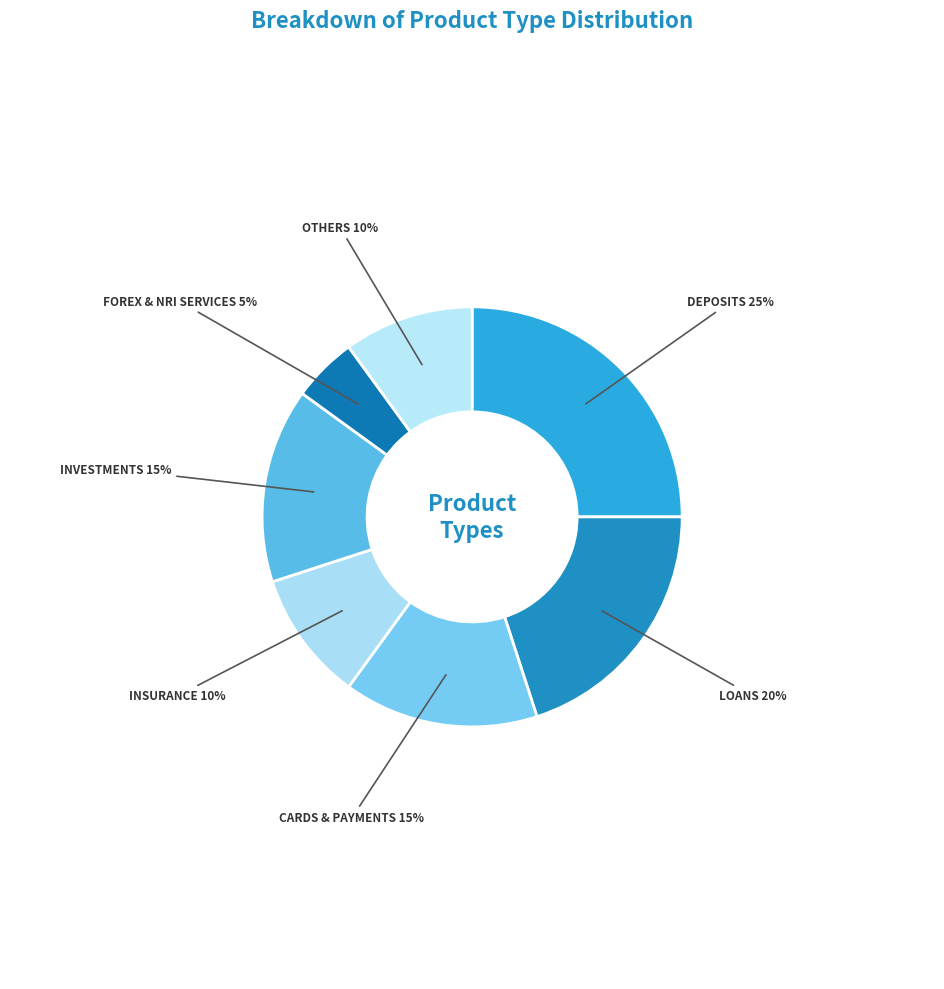

To the nearest percent, what is the difference between the largest and smallest slice percentages?

20%